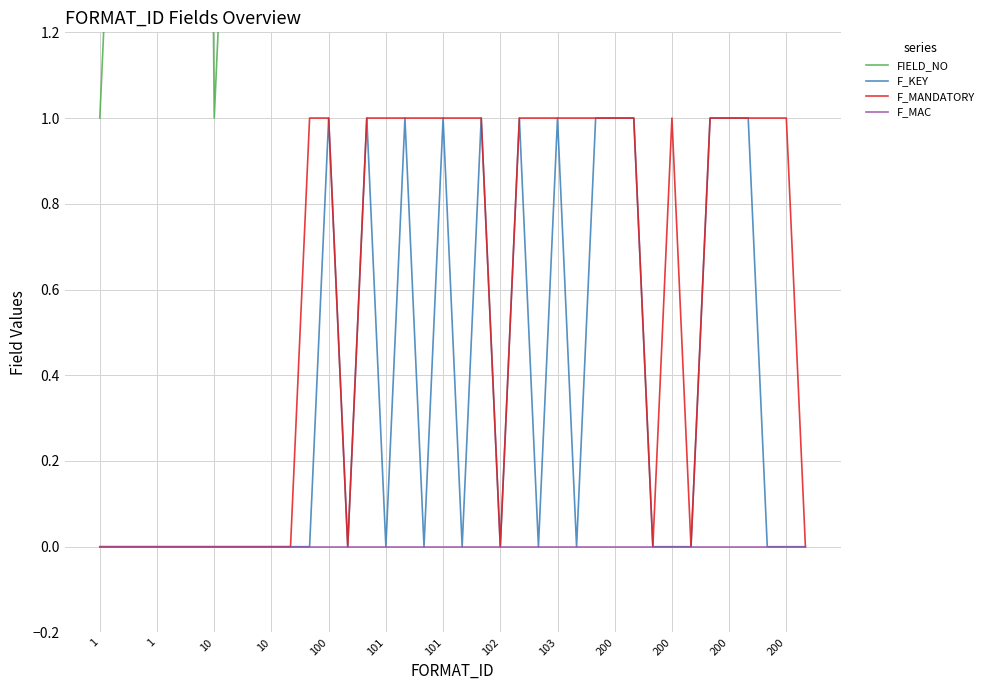

True or false: FIELD_NO has more than 2 interior local peaks.

True